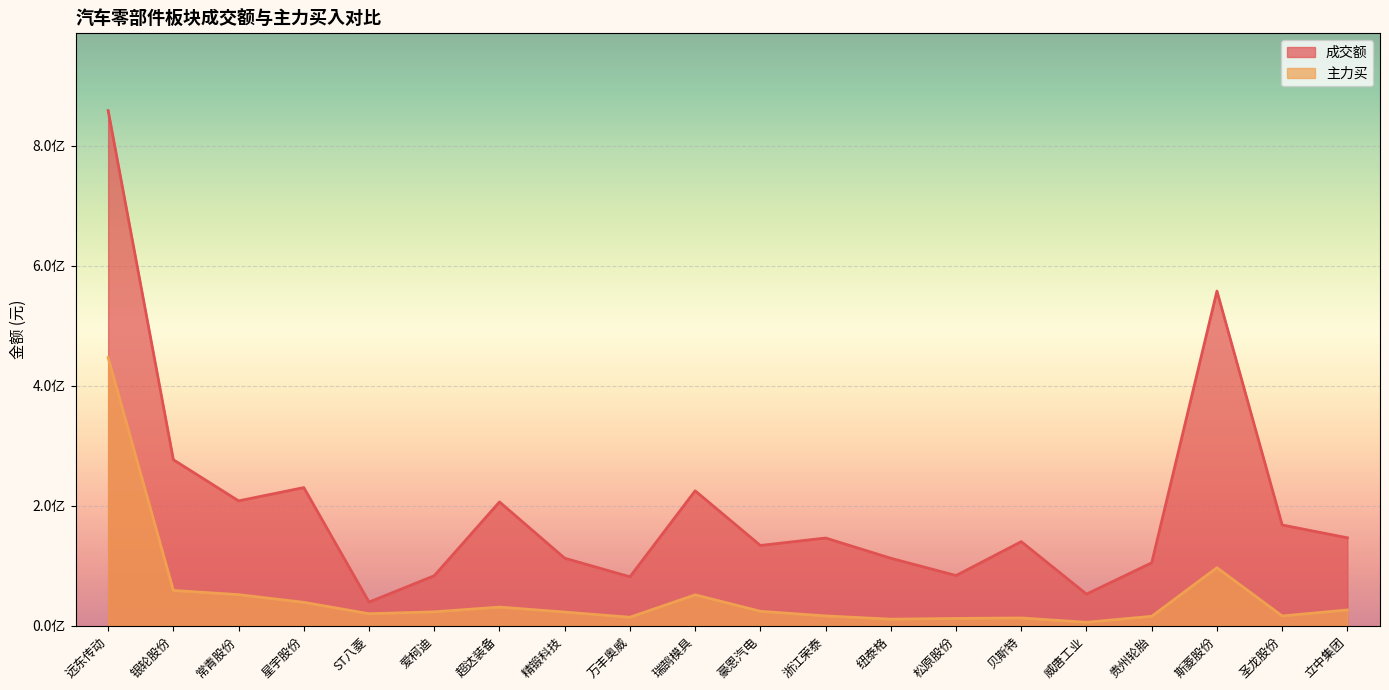

What position from the right is 圣龙股份?

2